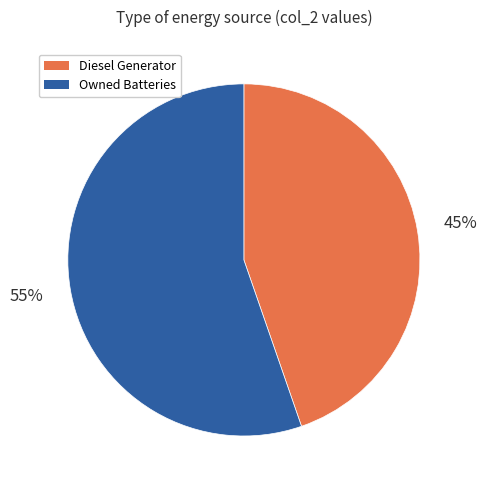

Is there any slice that represents more than half of the pie?

Yes